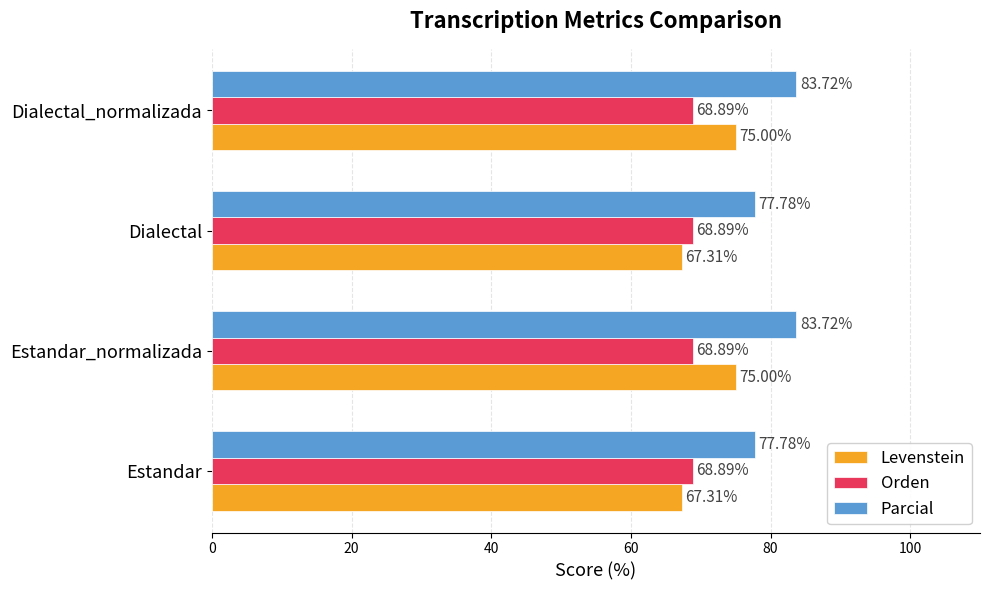

Which series has the largest total across all categories?

Parcial